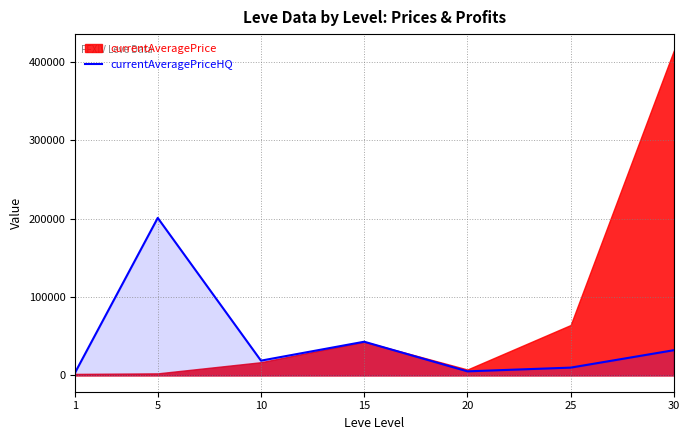

What is the change in value from 10 to 15?

+24109.0